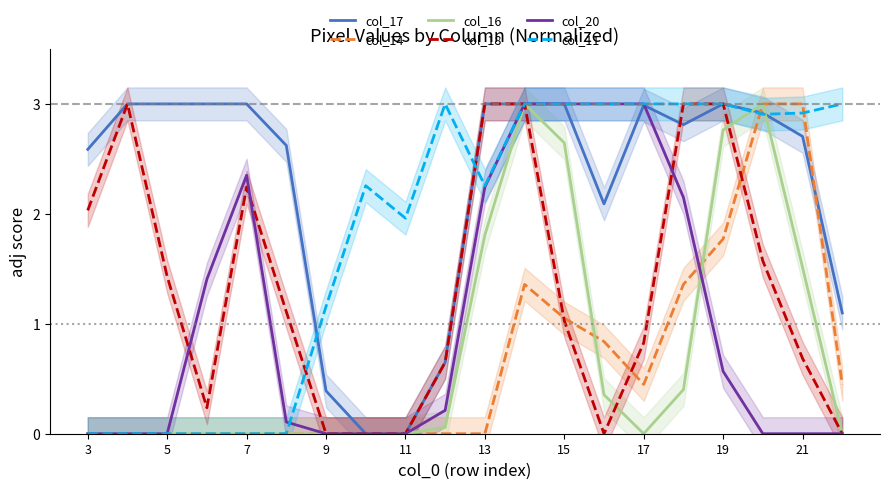

Is the value of col_20 at 7 greater than the value of col_14 at 13?

Yes